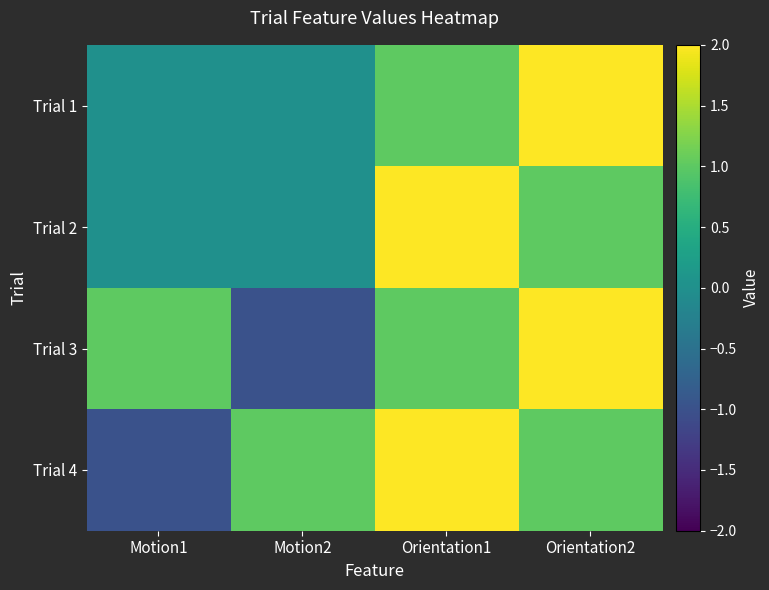

Which series has the largest range (max minus min)?

Trial 3